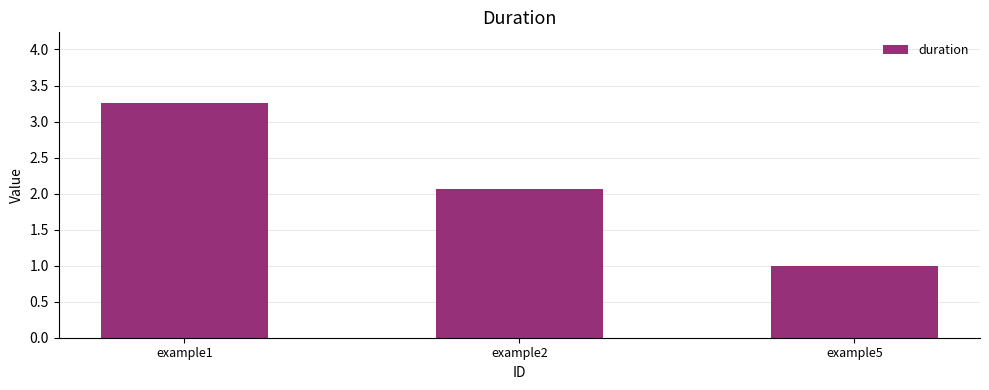

Are the bars grouped side by side (vs. stacked)?

No